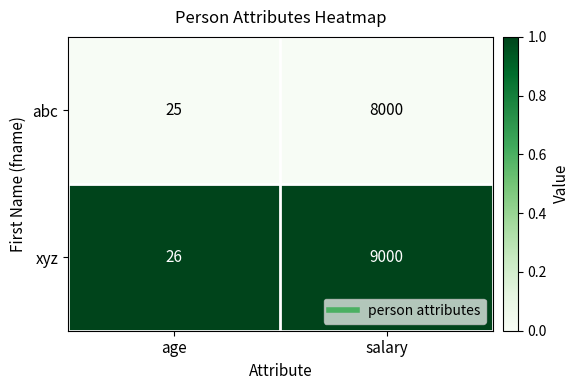

At which category is the sum across all series the highest?

salary